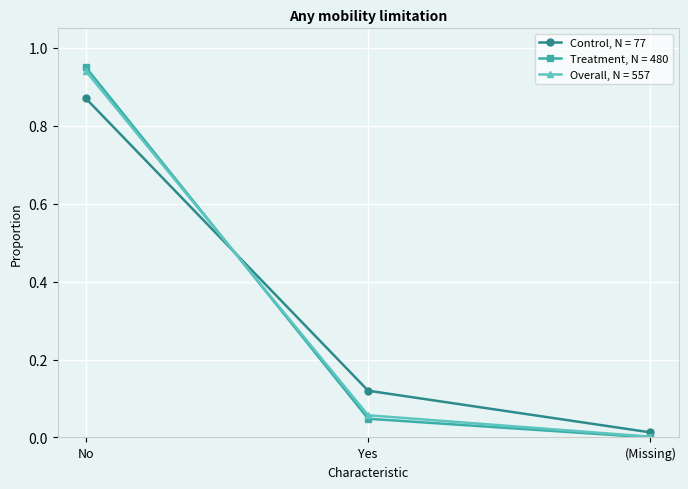

The Treatment, N = 480 series shows 0.1 at Yes. True or false?

False